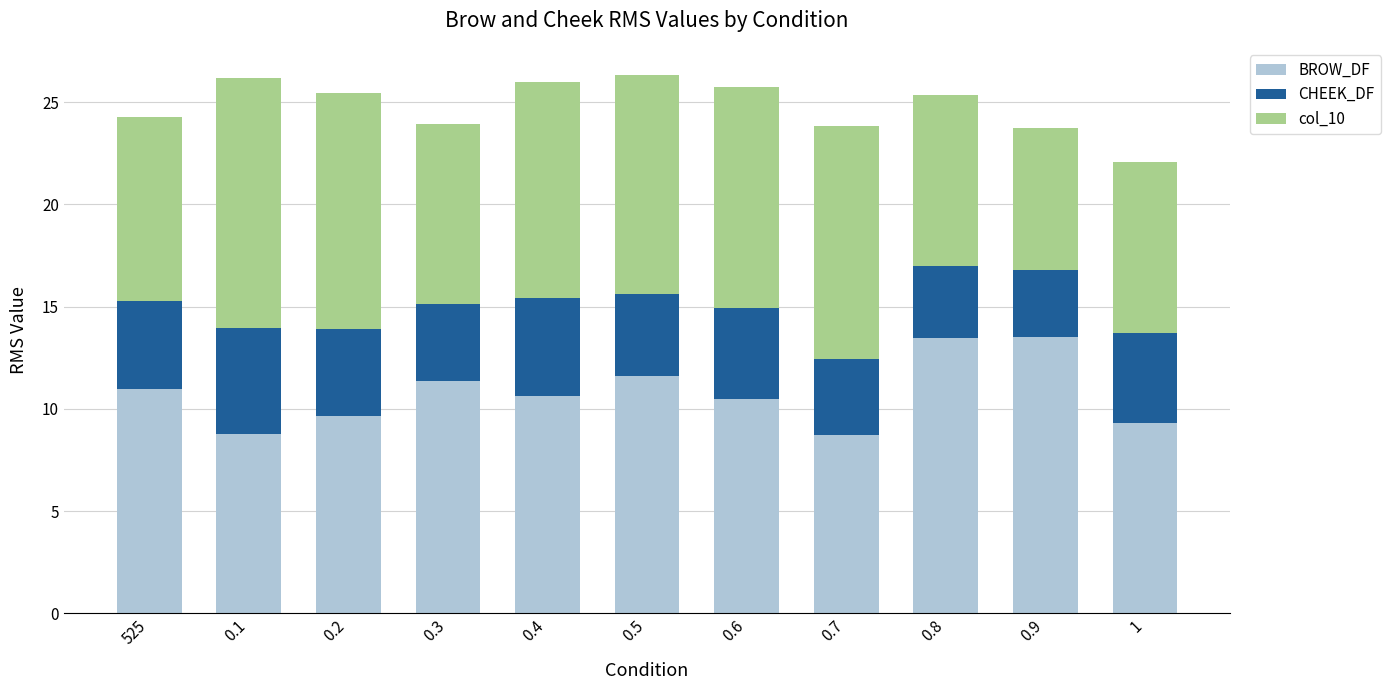

Are the bars horizontal?

No